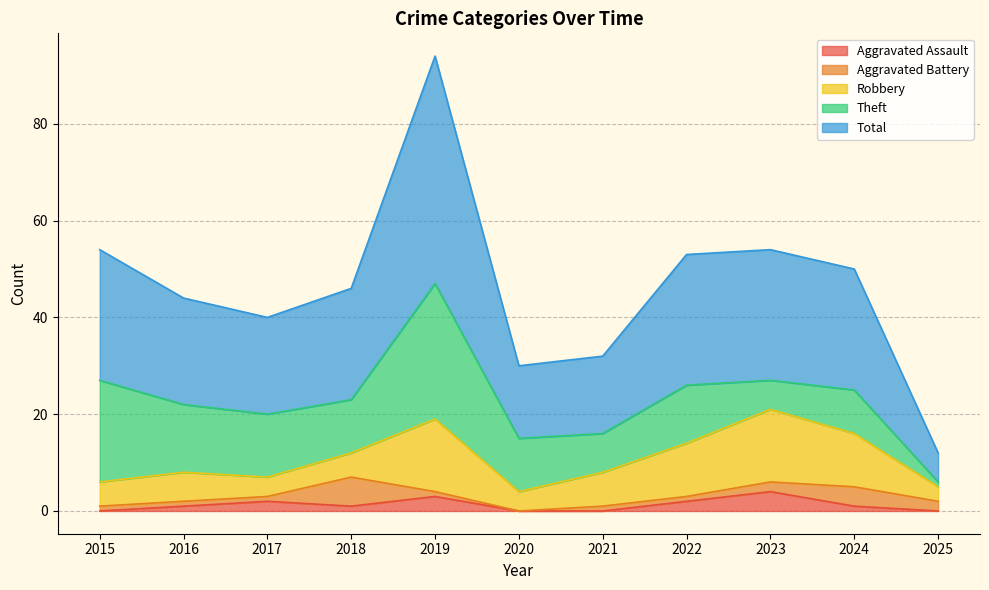

Count the number of categories in the chart.

11